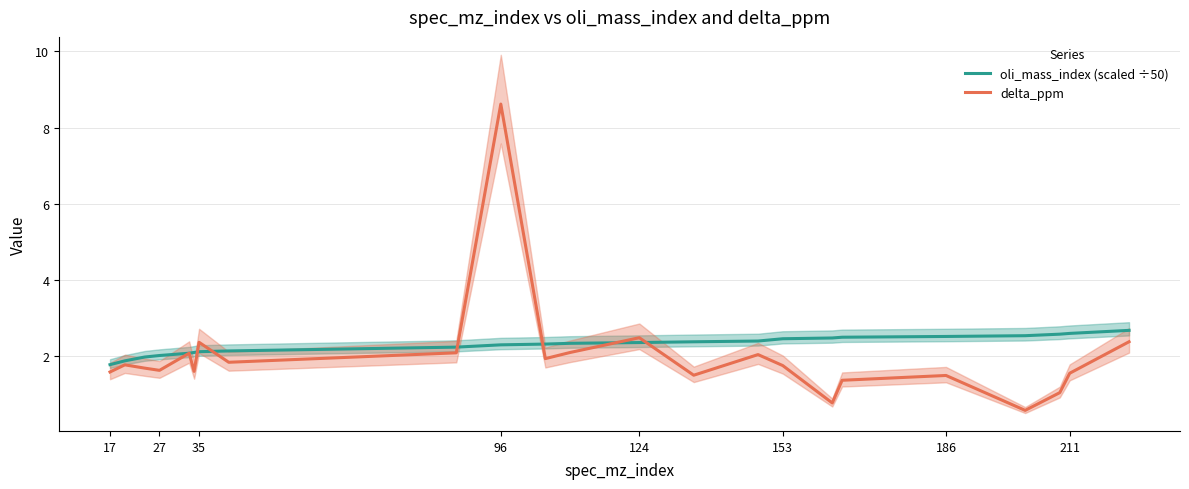

What is the maximum value shown in the chart?

8.6